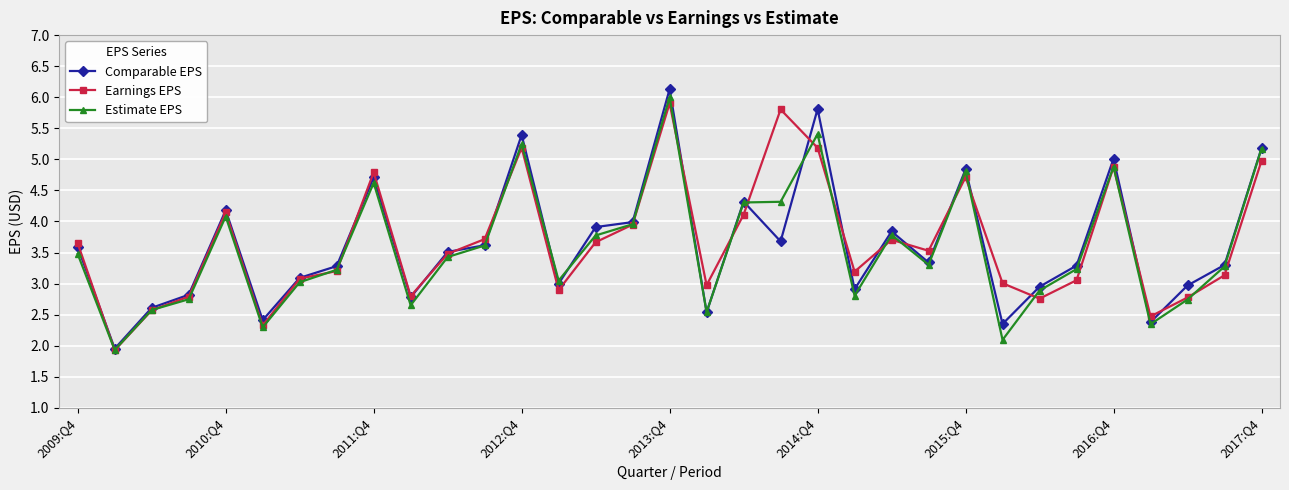

How many categories are shown in the chart?

33